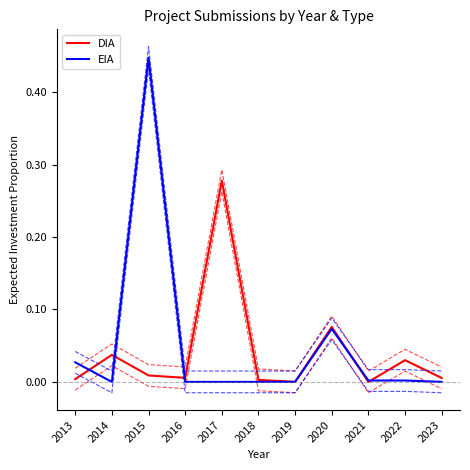

Read the DIA value at 2017.

0.3